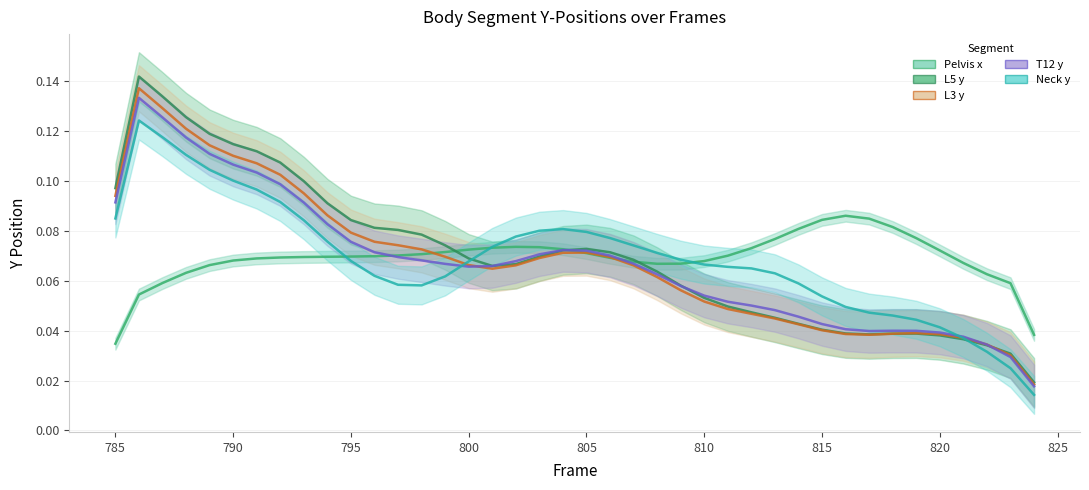

Which series ends up on top after the final intersection of Neck y and L5 y?

L5 y